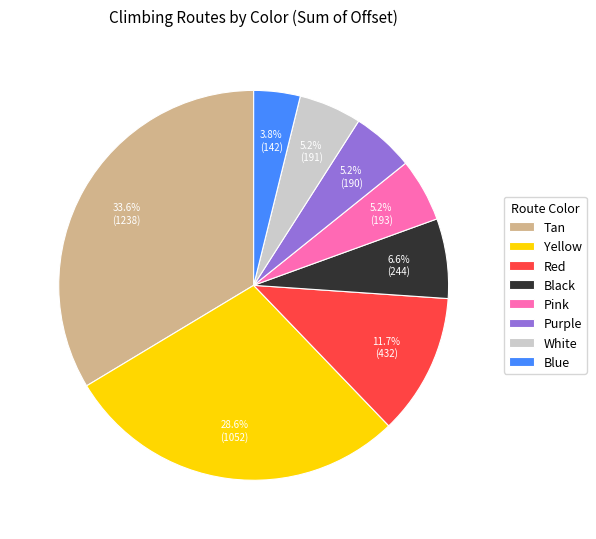

What percentage is the Red slice, to the nearest percent?

12%